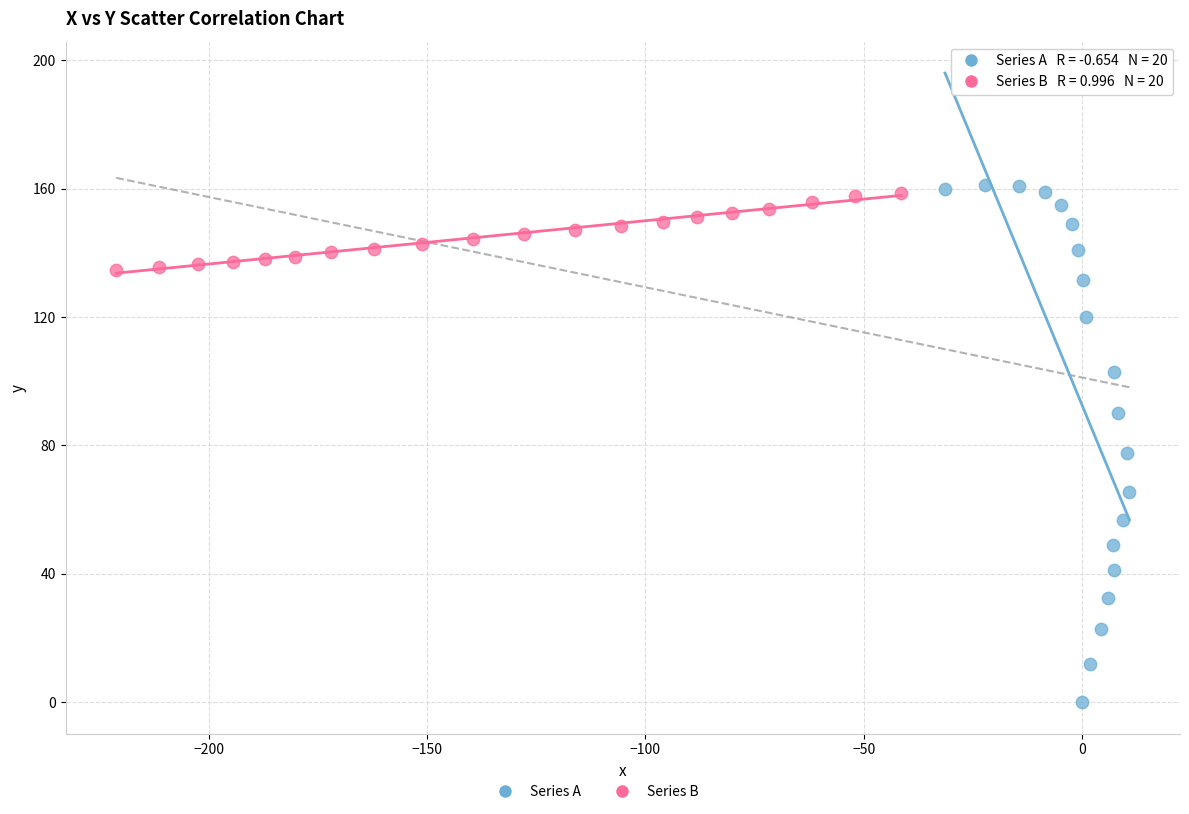

Which series contains the lowest Y value?

Series A